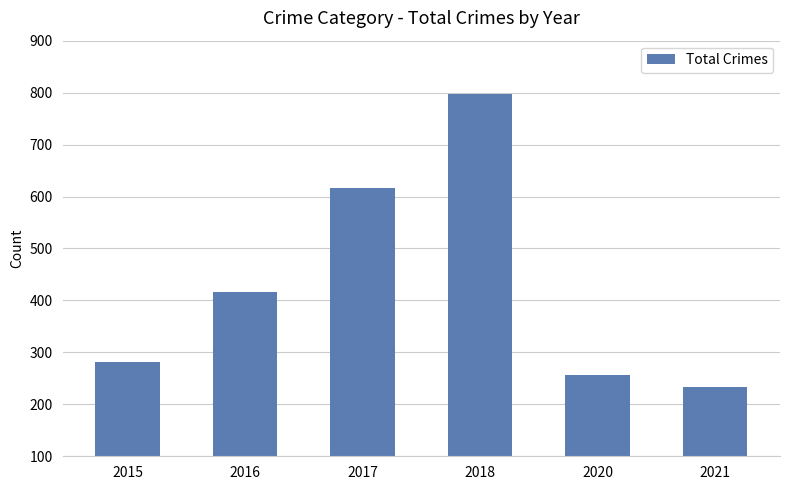

What is the difference between the maximum and minimum values?

563